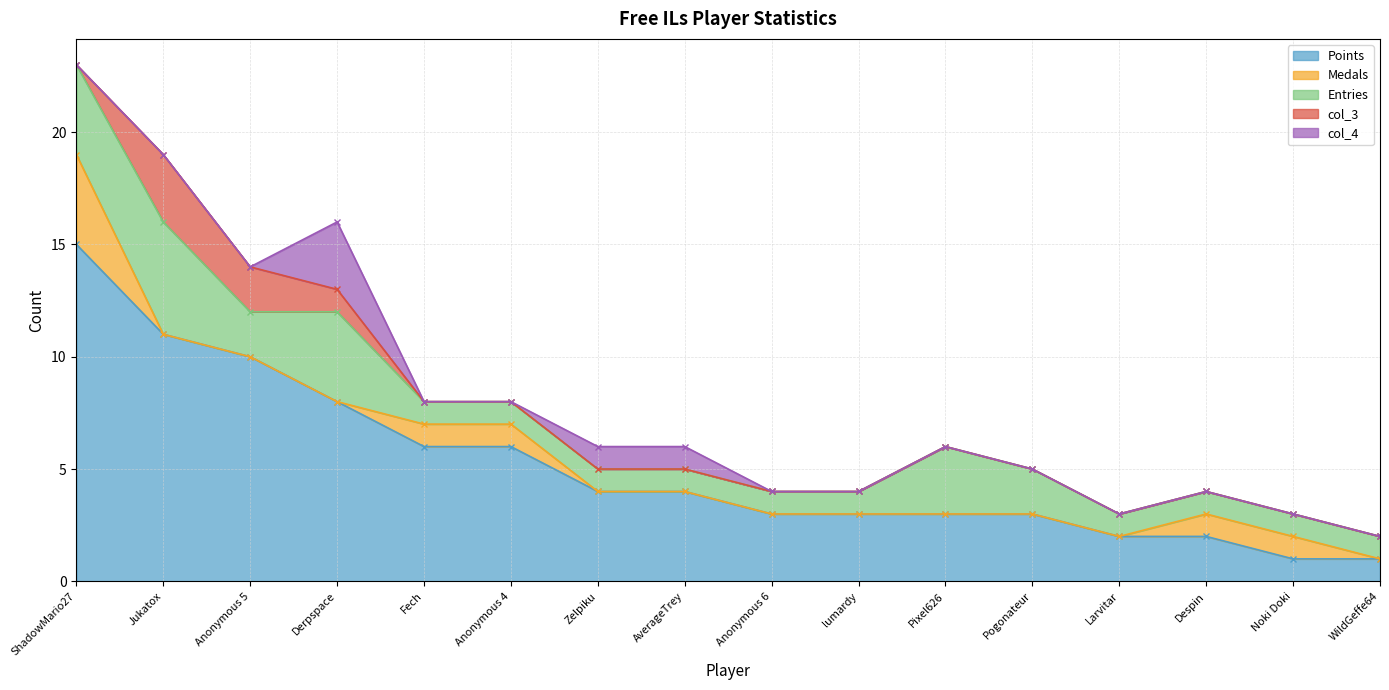

What position from the right is Pogonateur?

5